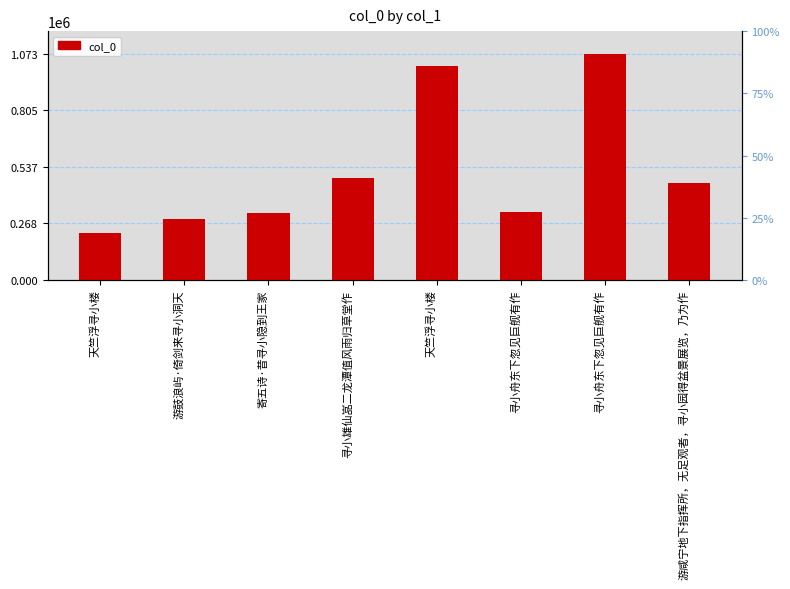

The value at 寻小雄仙嵓二龙潭值风雨归草堂作 is 149436. True or false?

False